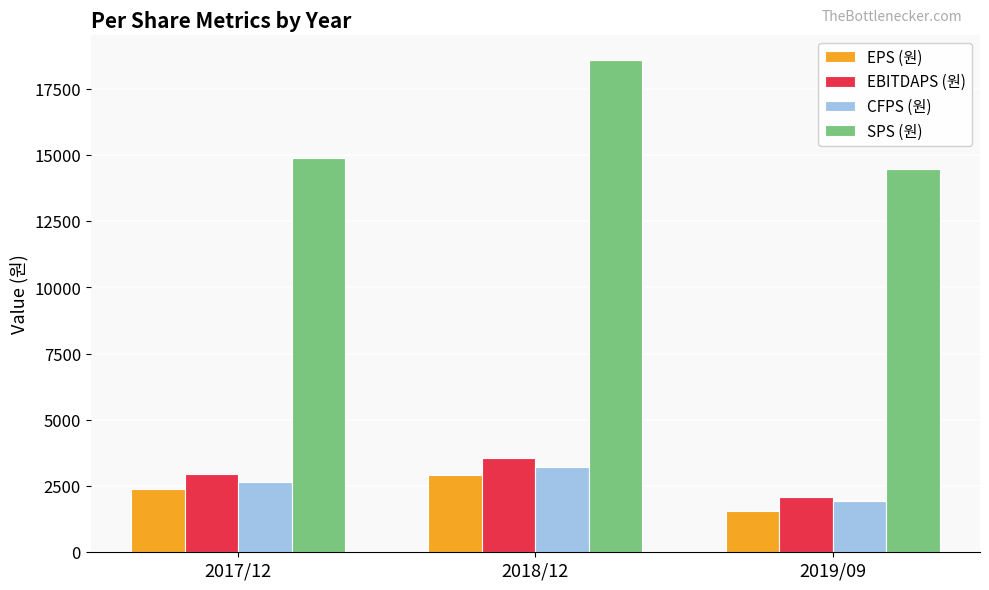

Count the CFPS (원) values in the range 1949 to 3222.

3